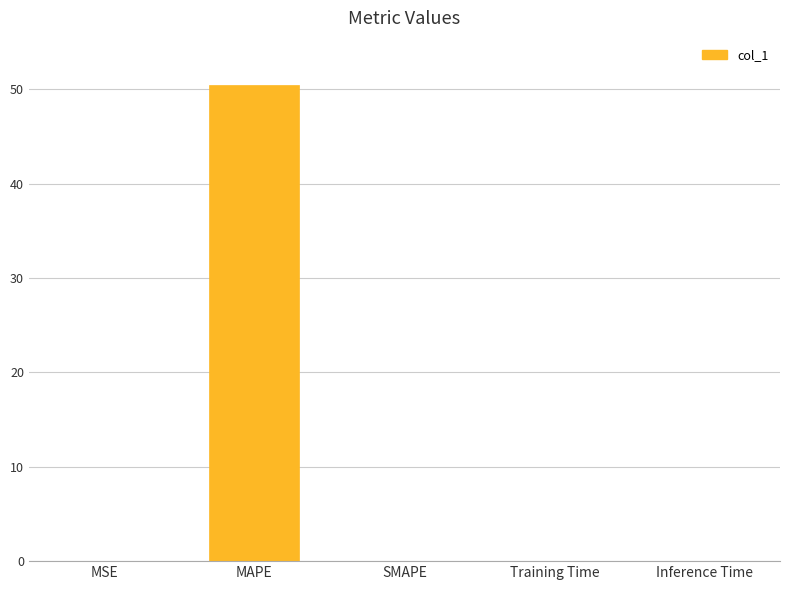

What is the average value?

10.1